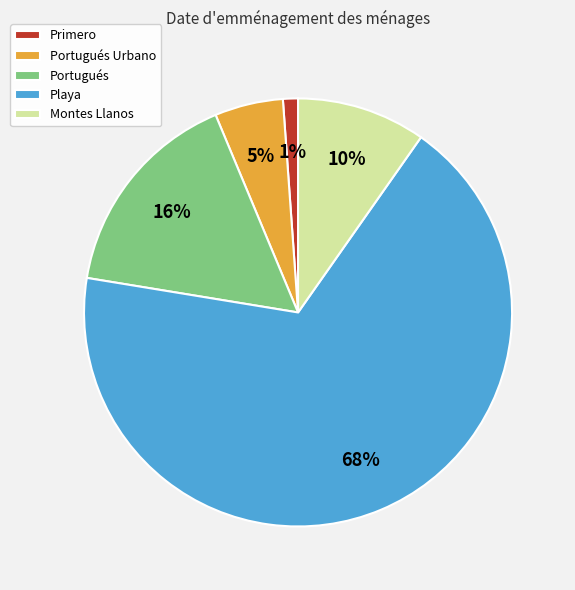

Do Playa and Primero together represent more than half of the pie?

Yes